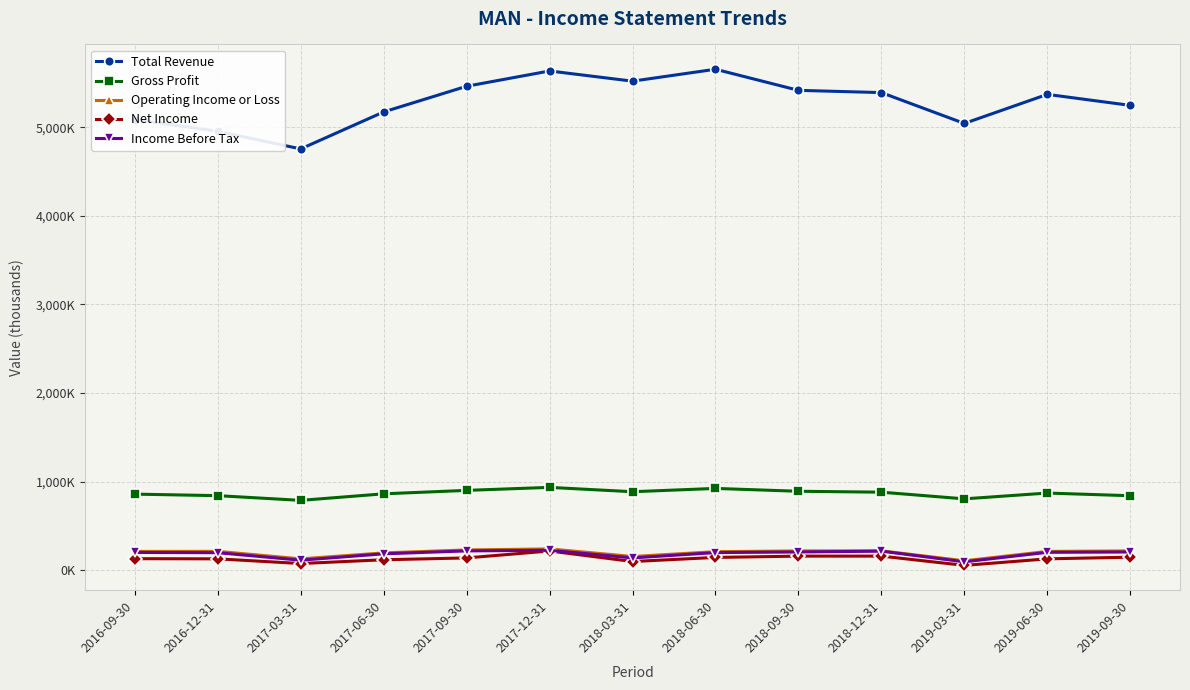

True or false: Income Before Tax and Gross Profit cross at least once.

False